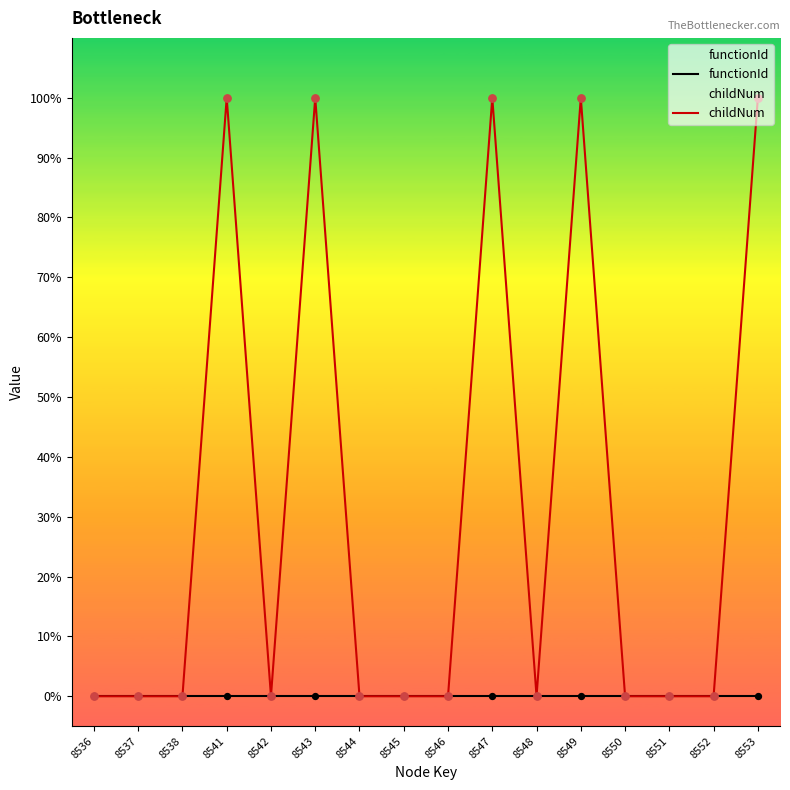

Which series contains the lowest Y value?

functionId